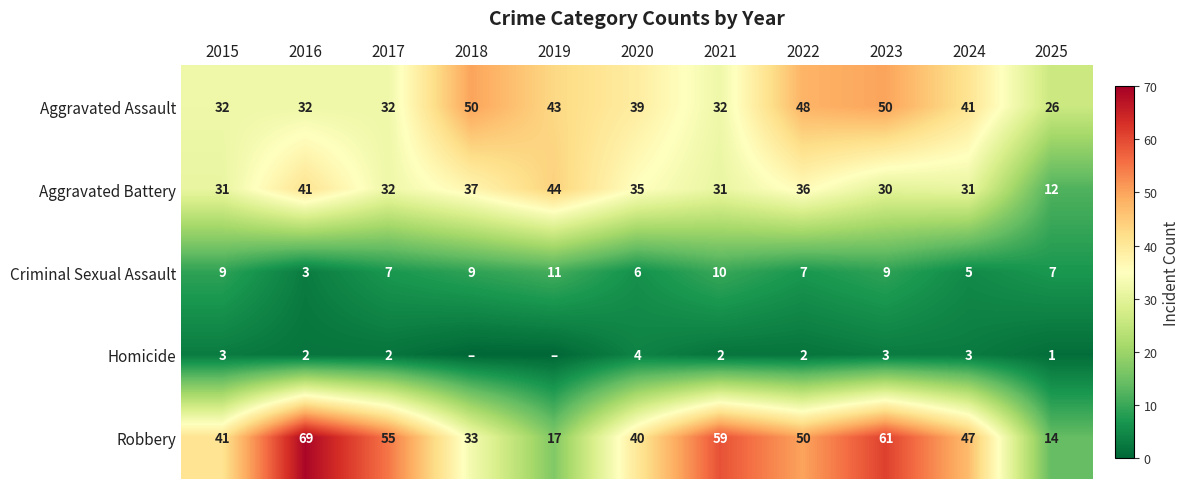

What is the spread (max minus min) of values at 2021?

57